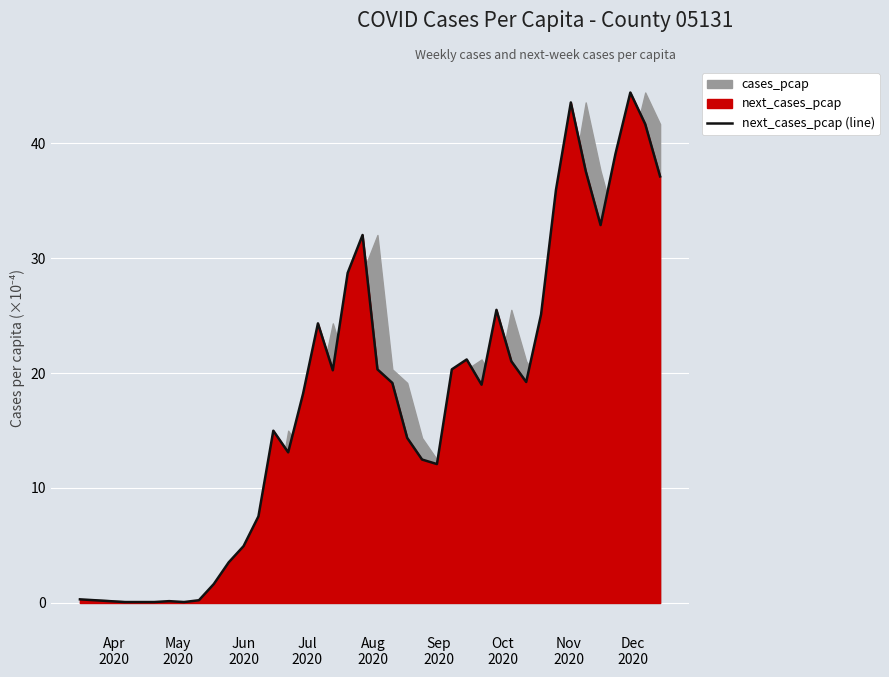

How many lines are shown in the chart?

1